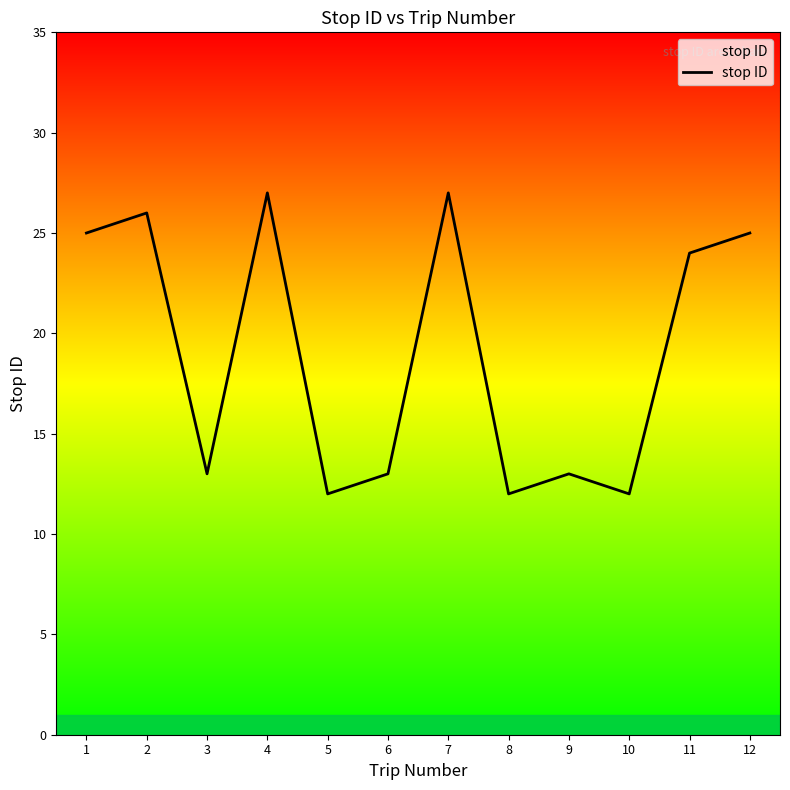

What is the change in value from 10 to 11?

+12